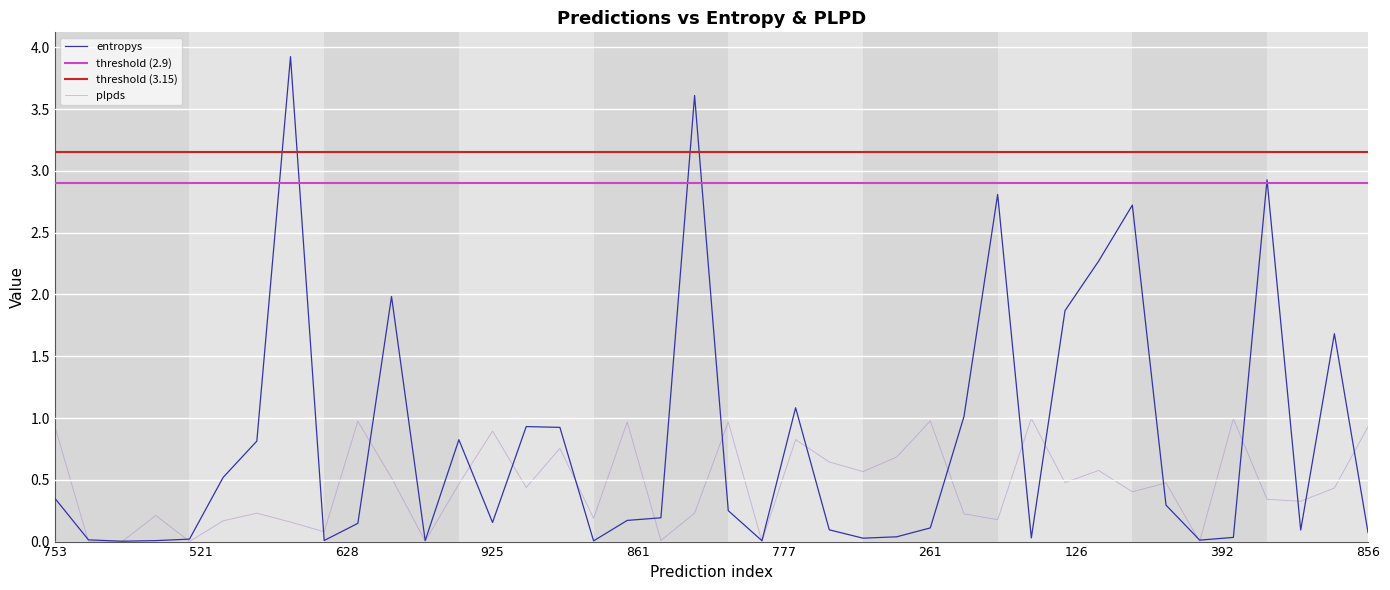

What is the label of the 26th point from the right?

947